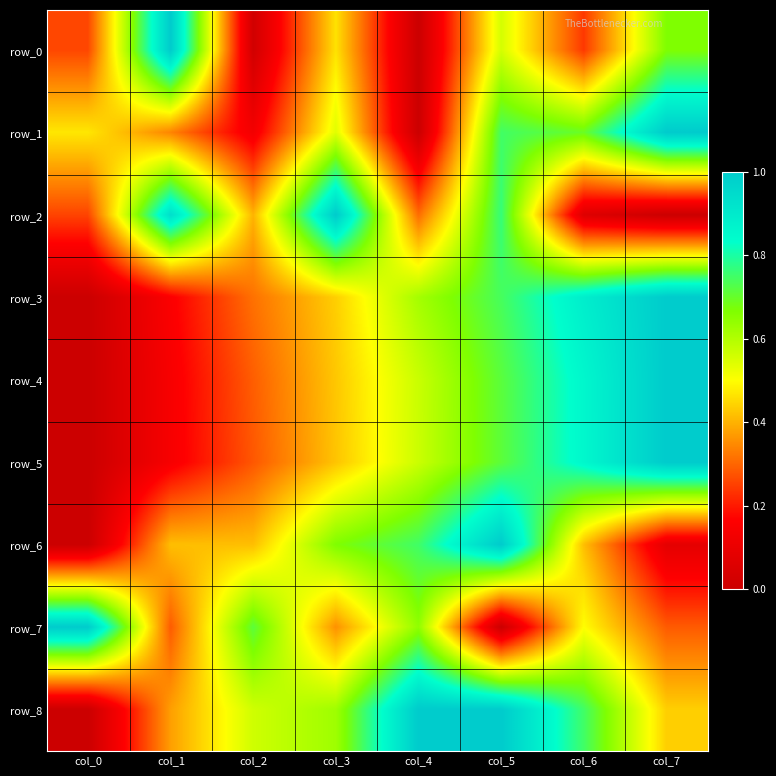

Which has a higher value, col_1 or col_0?

col_1